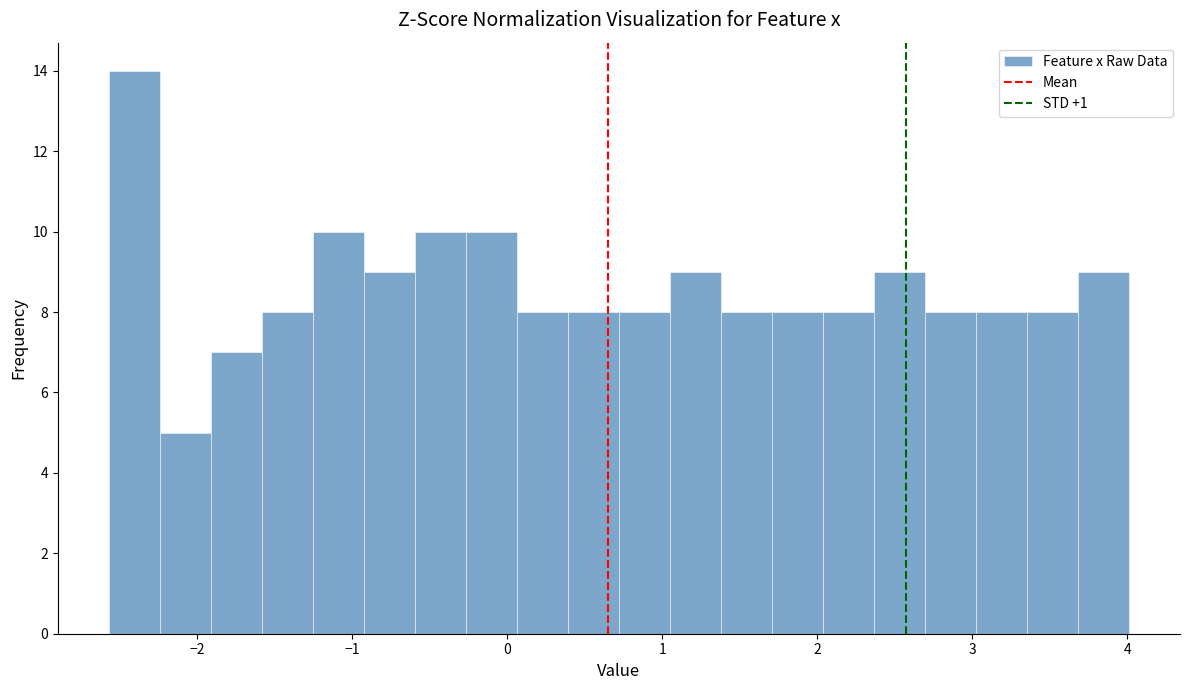

Around what value on the x-axis is the tallest bar? Give the approximate position of its centre, as read against the axis.

-2.4